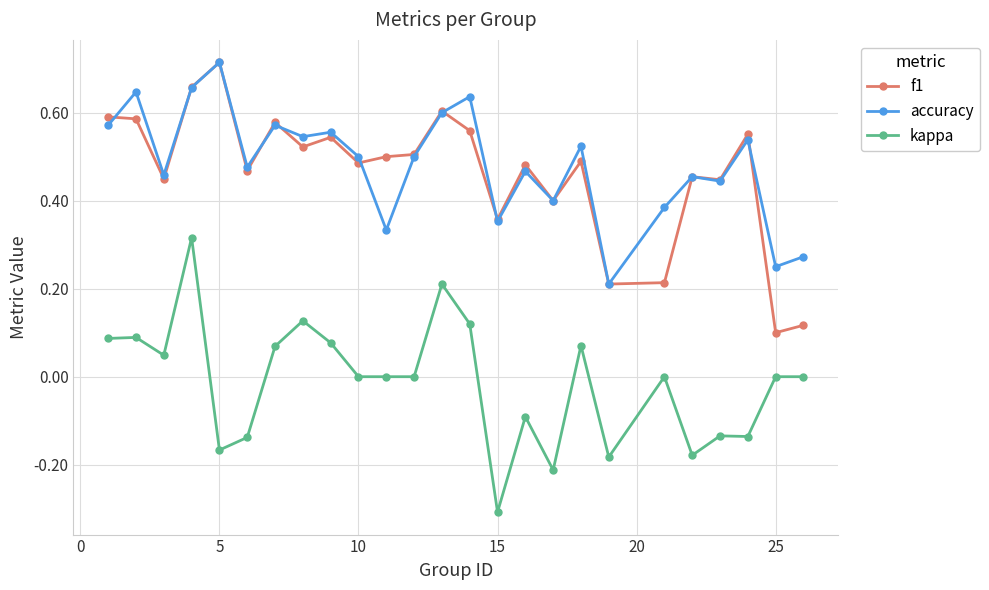

What is the smallest value displayed?

-0.3